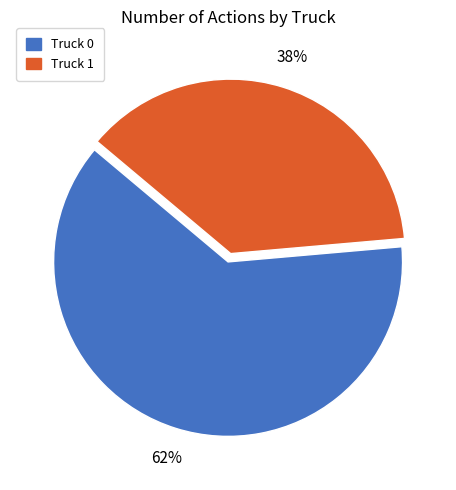

Is there any slice that represents more than half of the pie?

Yes